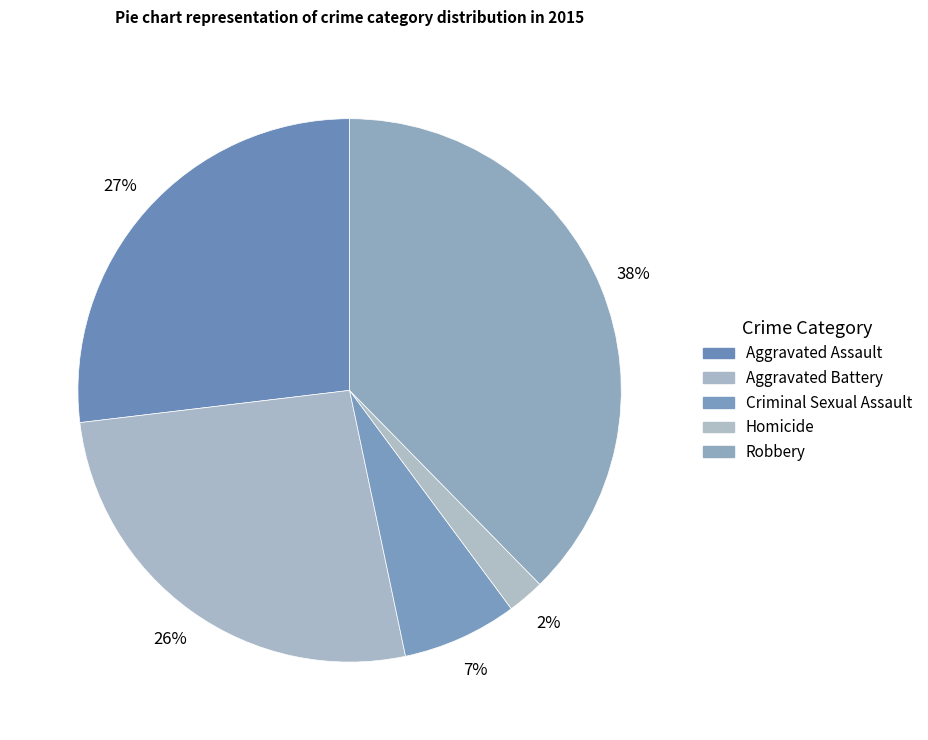

Is there a majority slice in this chart?

No